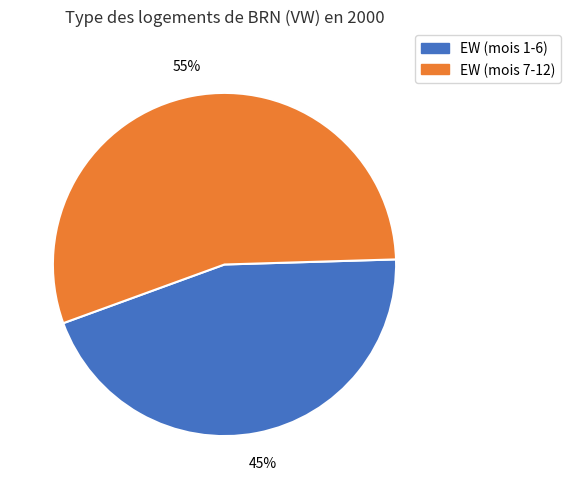

To the nearest percent, what is the difference between the largest and smallest slice percentages?

10%